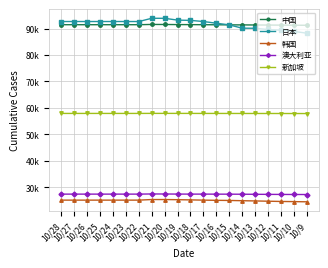

What is the difference between the highest and lowest values at 10/20?

68550